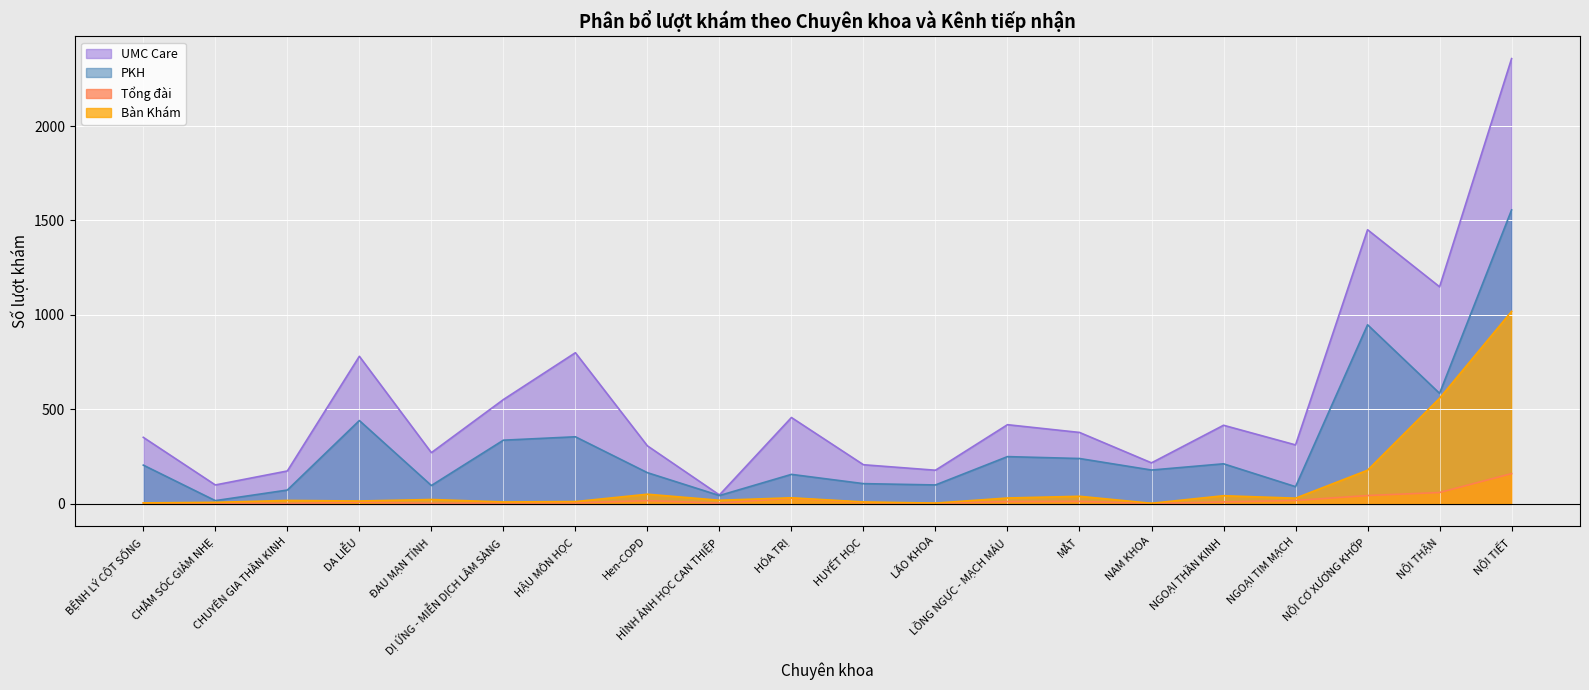

Which series changed the most between CHUYÊN GIA THẦN KINH and DỊ ỨNG - MIỄN DỊCH LÂM SÀNG?

UMC Care